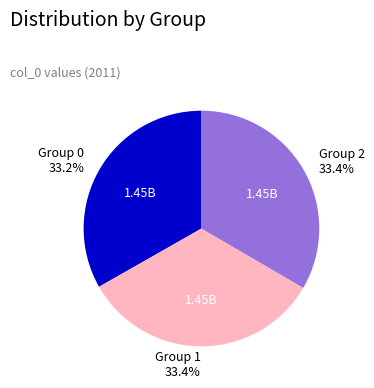

Does any single category account for the majority?

No